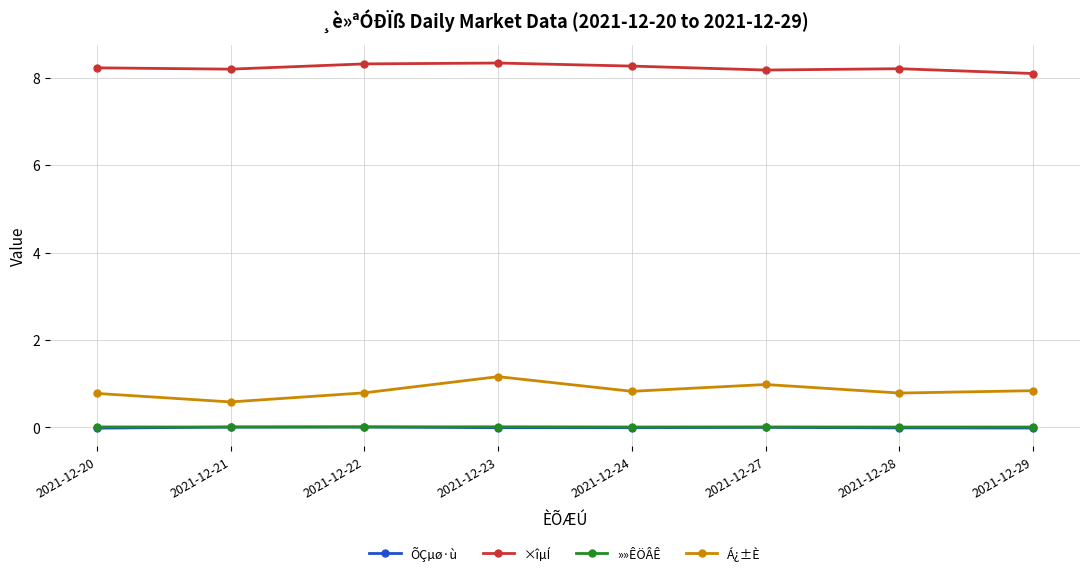

Which series has the widest spread of values?

Á¿±È